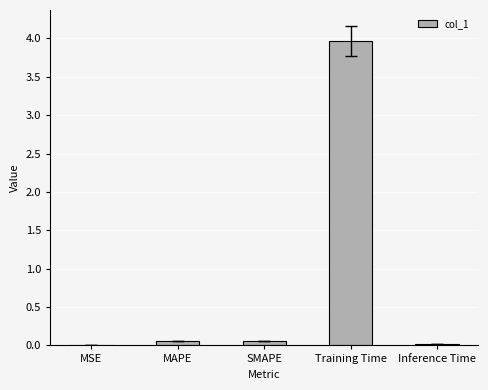

Are the bars horizontal?

No